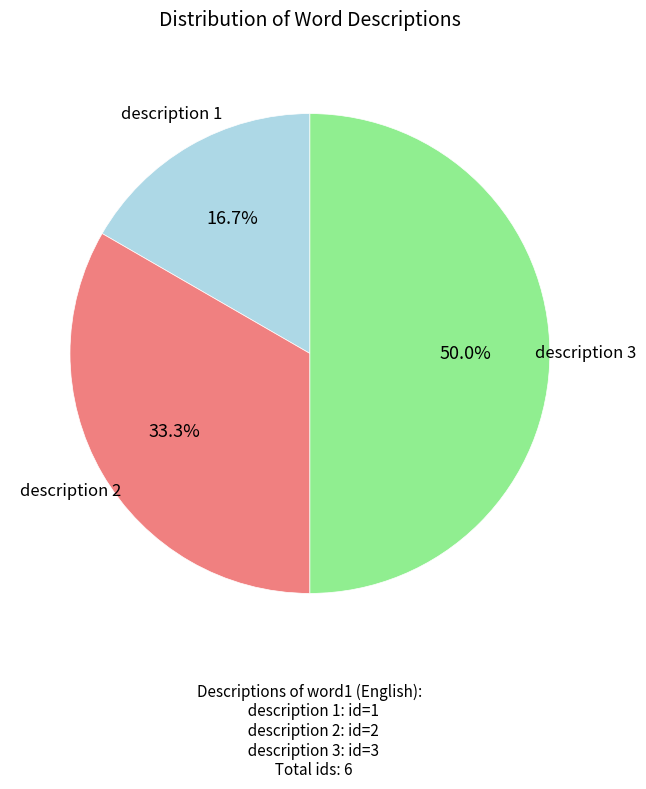

Which has a higher value, description 2 or description 1?

description 2